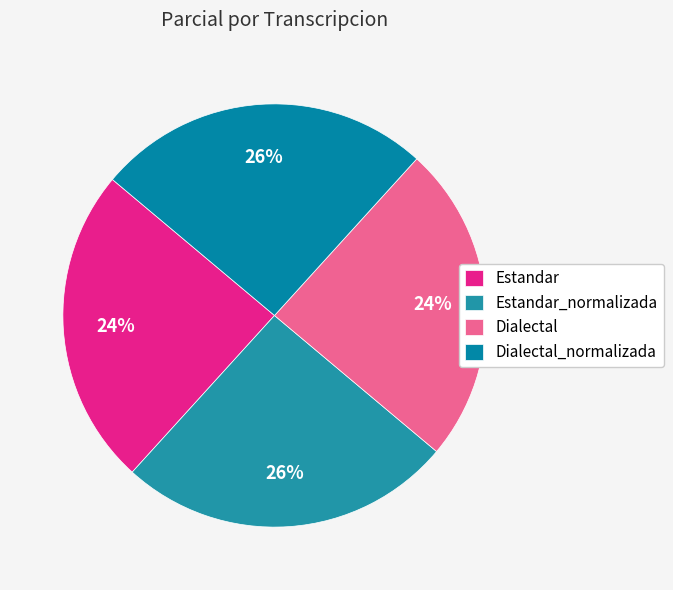

Do Dialectal_normalizada and Dialectal together represent more than half of the pie?

No